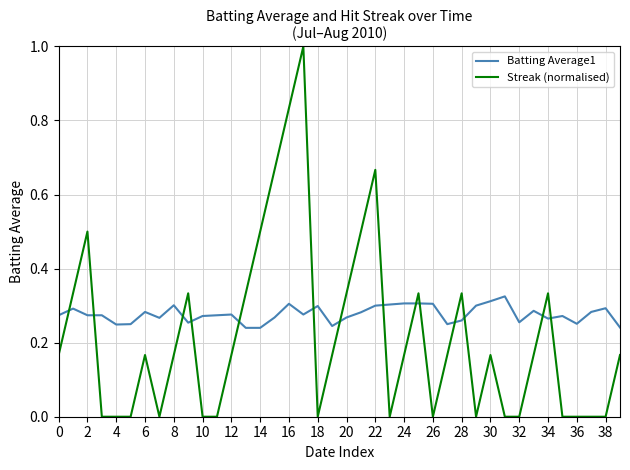

Count the number of data series in this chart.

2